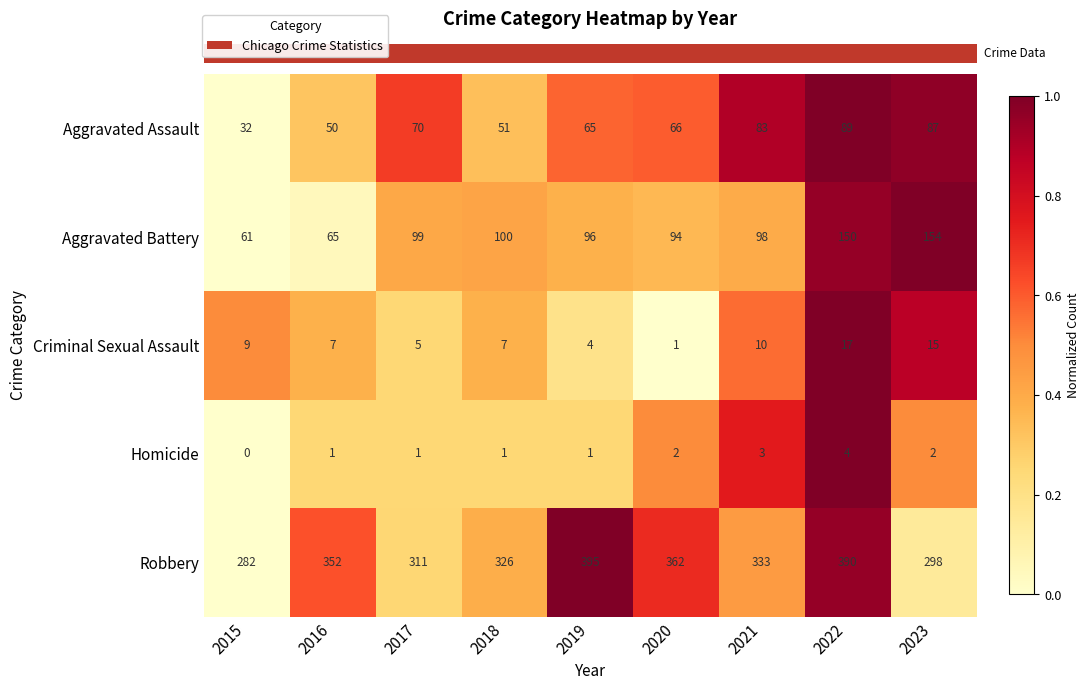

What is the average value of the Robbery series?

339